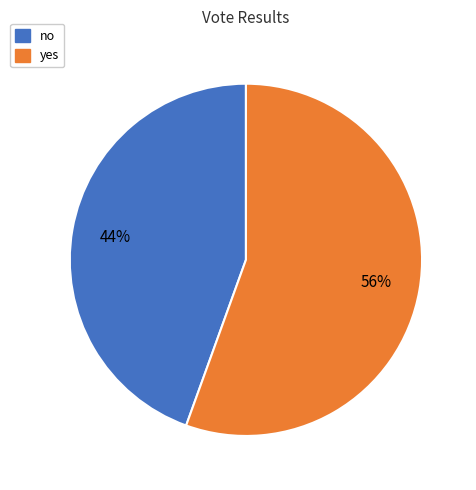

To the nearest percent, what is the average slice percentage?

50%